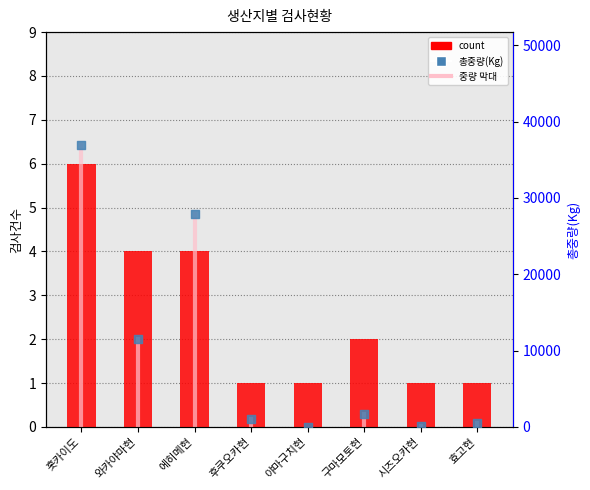

What are all the series names shown in the legend?

count, 총중량(Kg)